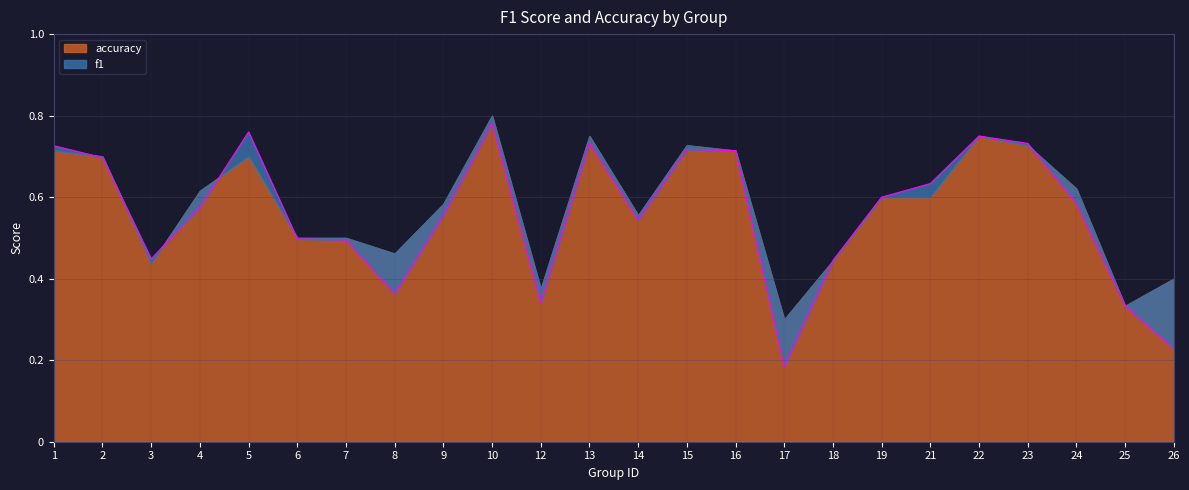

At which category does the data reach its first local peak?

5